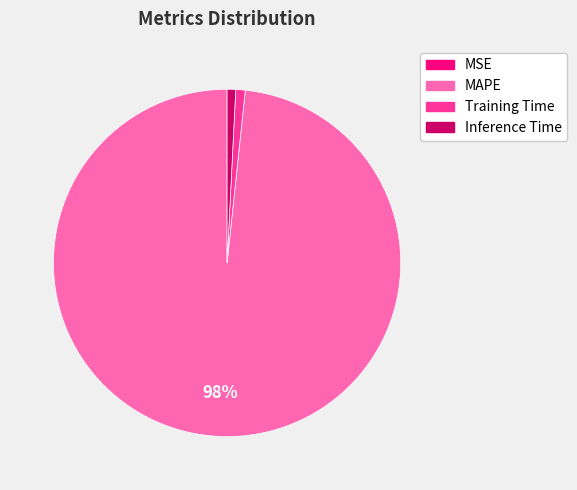

The MAPE slice represents 98% of the pie. True or false?

True